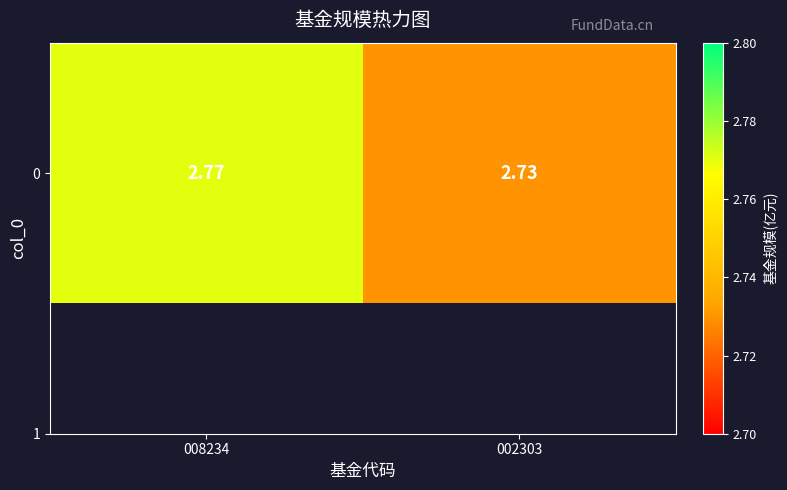

Rank the categories by value from highest to lowest.

008234, 002303